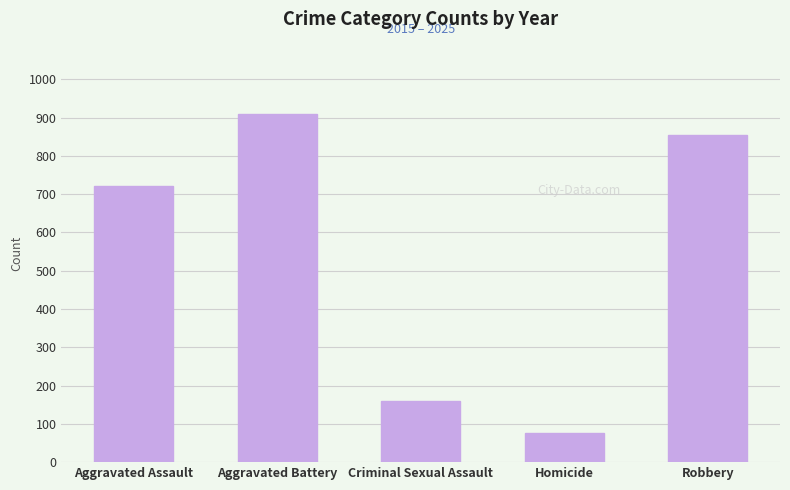

Which label corresponds to the smallest value in the chart?

Homicide